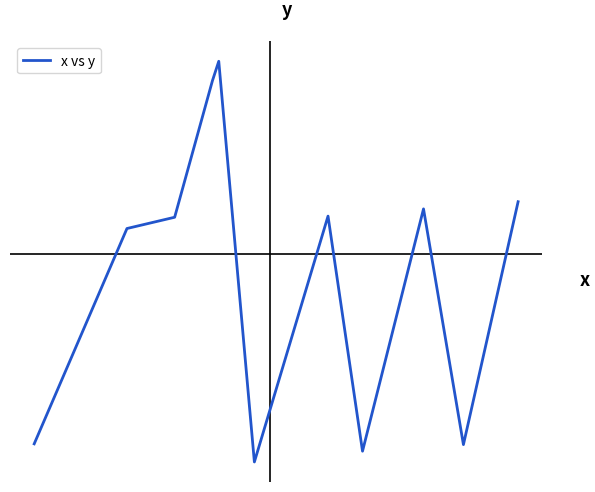

How many data points are less than 7?

5